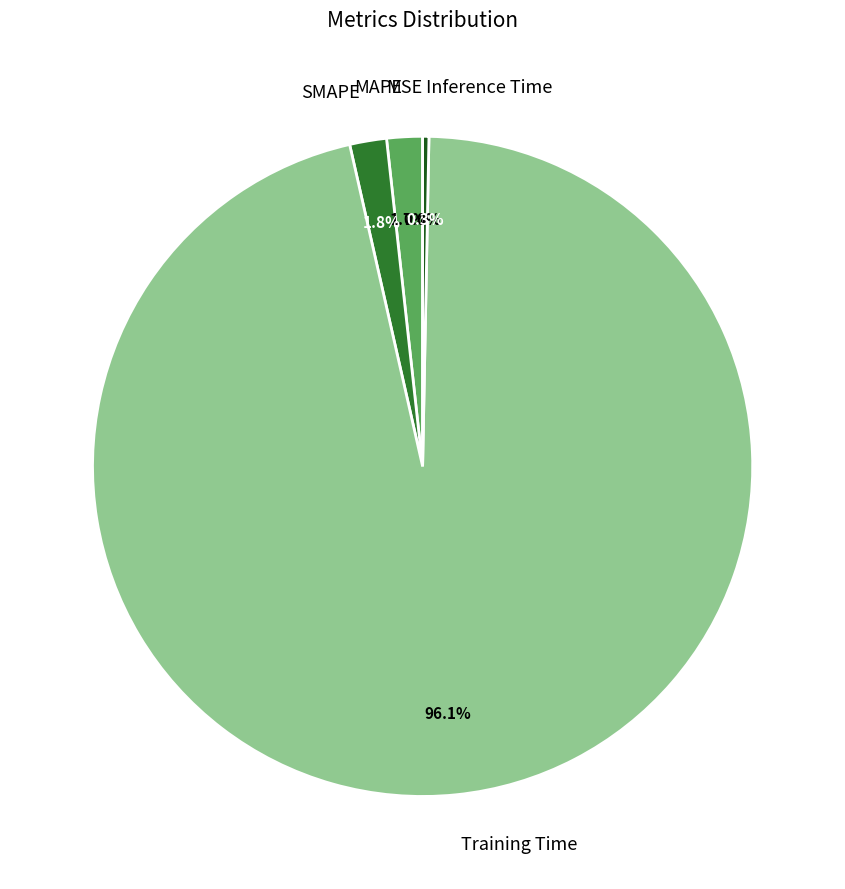

Is the sum of Inference Time and MAPE greater than half?

No